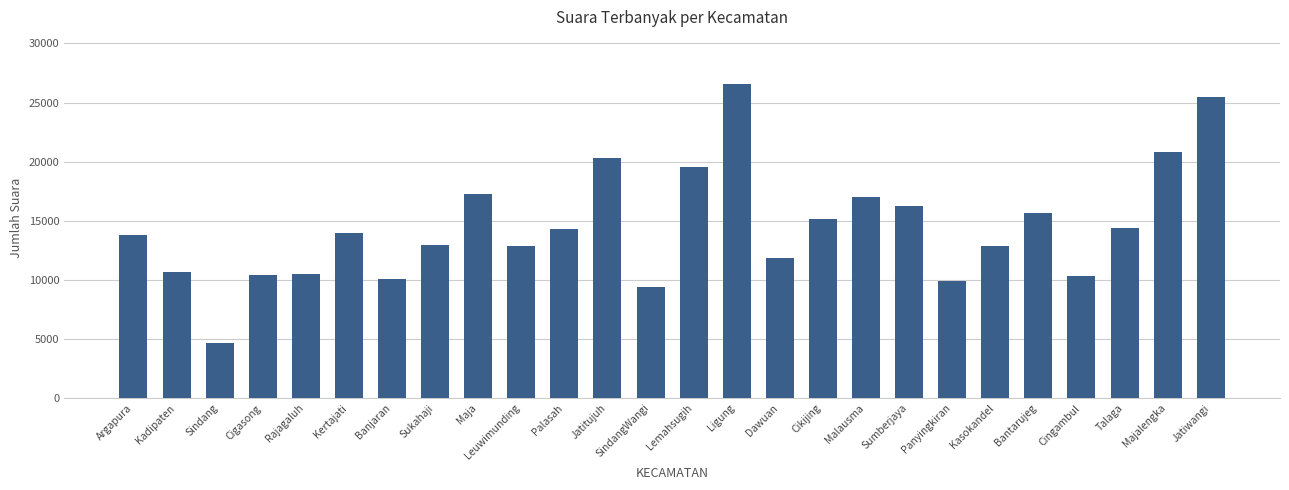

What is the change in value from Ligung to Cikijing?

-11430